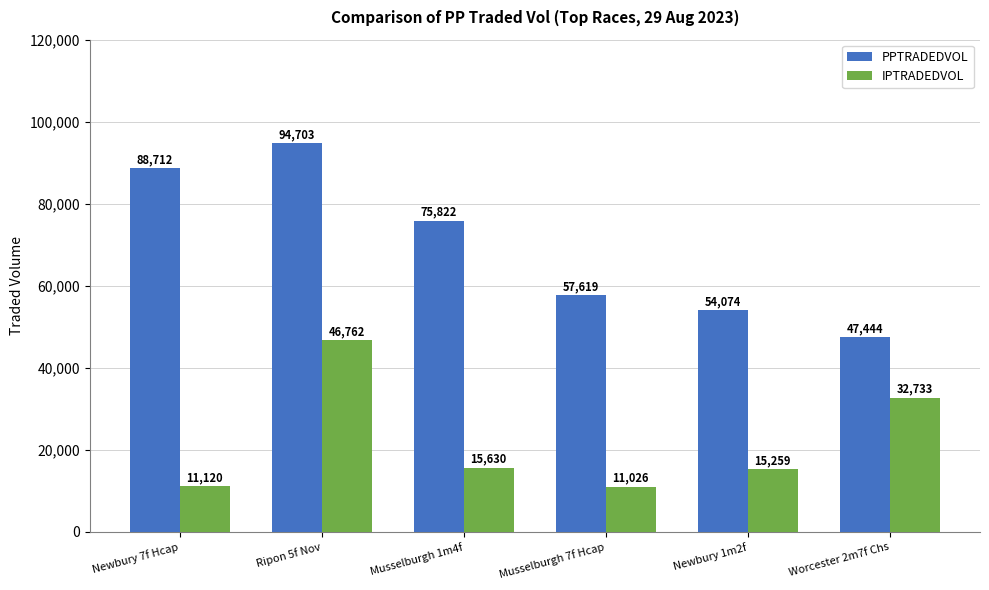

What is the difference between the maximum and minimum values in the PPTRADEDVOL series?

47258.7